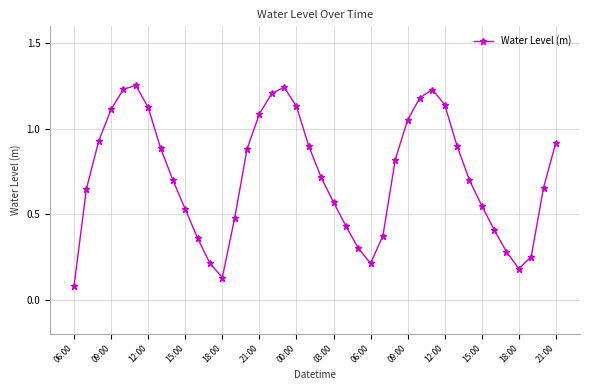

How many points are higher than both their immediate neighbors (excluding endpoints)?

3